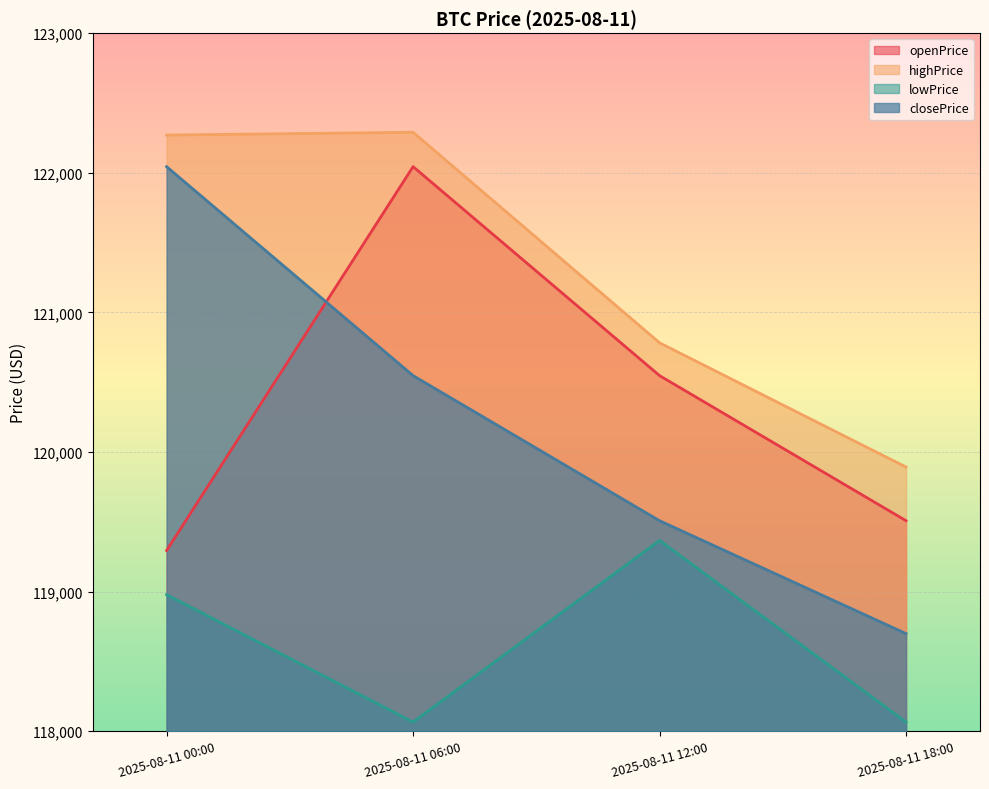

True or false: openPrice and closePrice cross at least once.

True